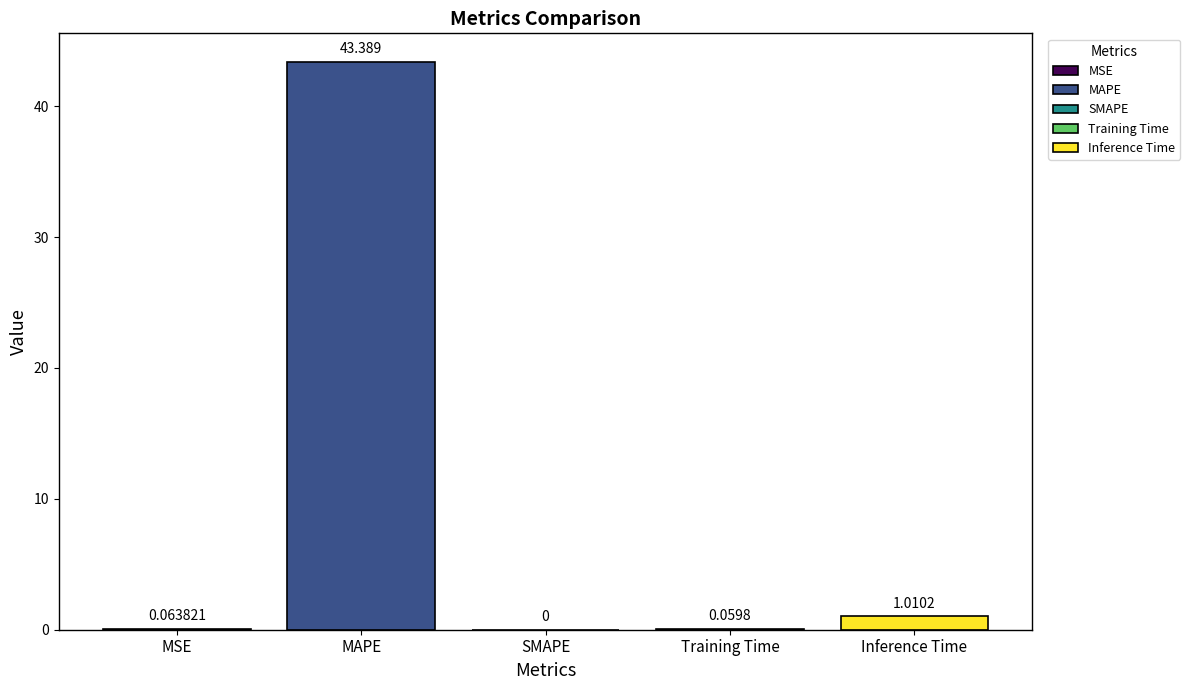

The value at MSE is 0.0. True or false?

False